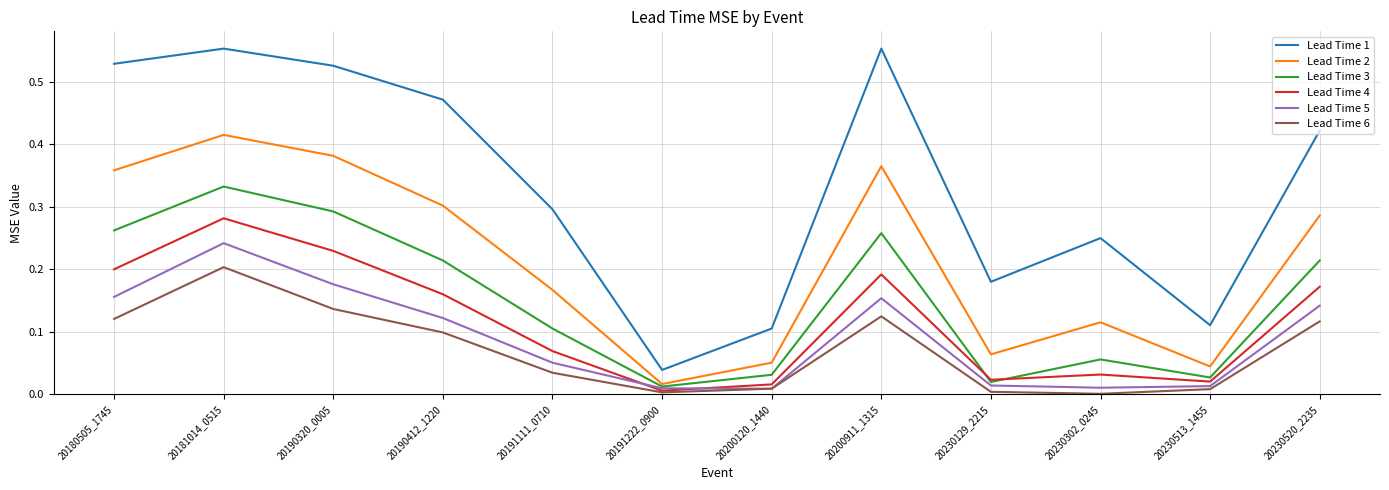

At which label does Lead Time 5 reach its peak?

20181014_0515